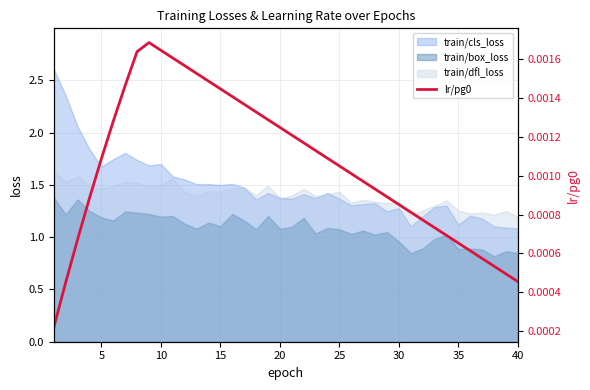

True or false: train/box_loss and train/cls_loss cross at least once.

False